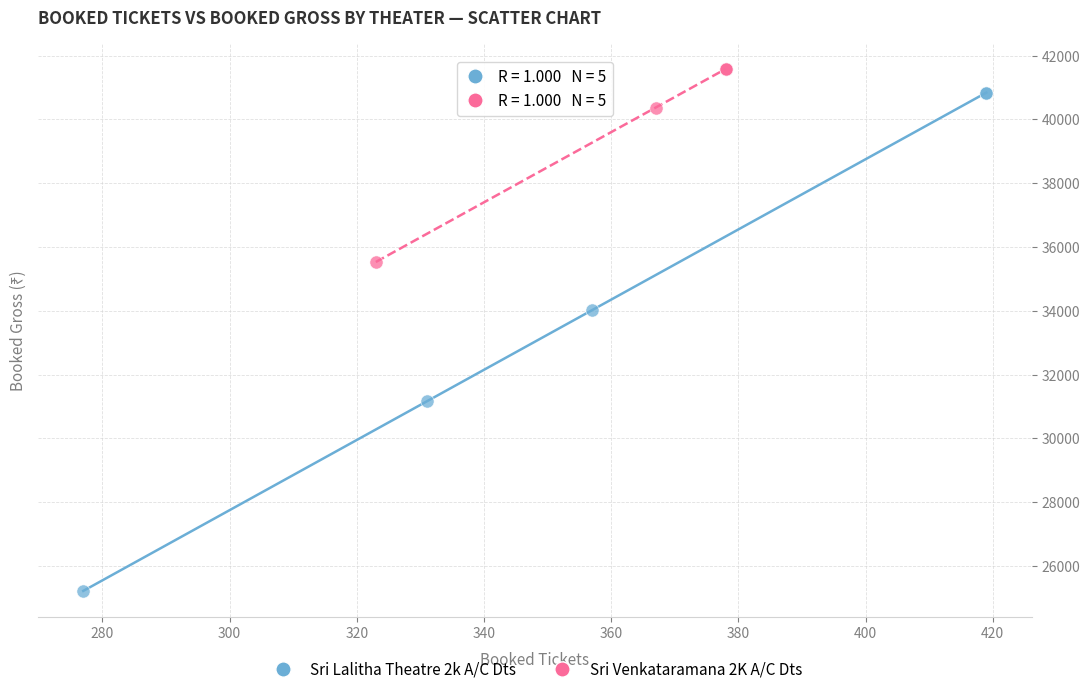

Which series reaches the minimum Y coordinate?

Sri Lalitha Theatre 2k A/C Dts